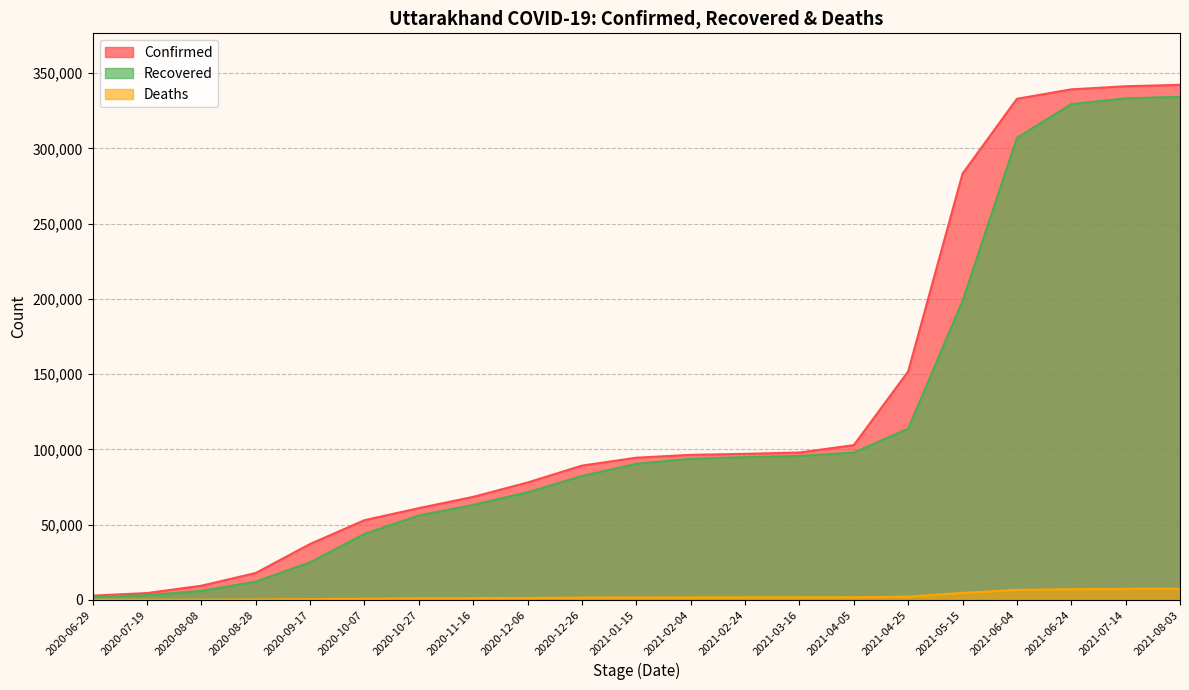

Where is Deaths nearest to the value 3702?

2021-05-15